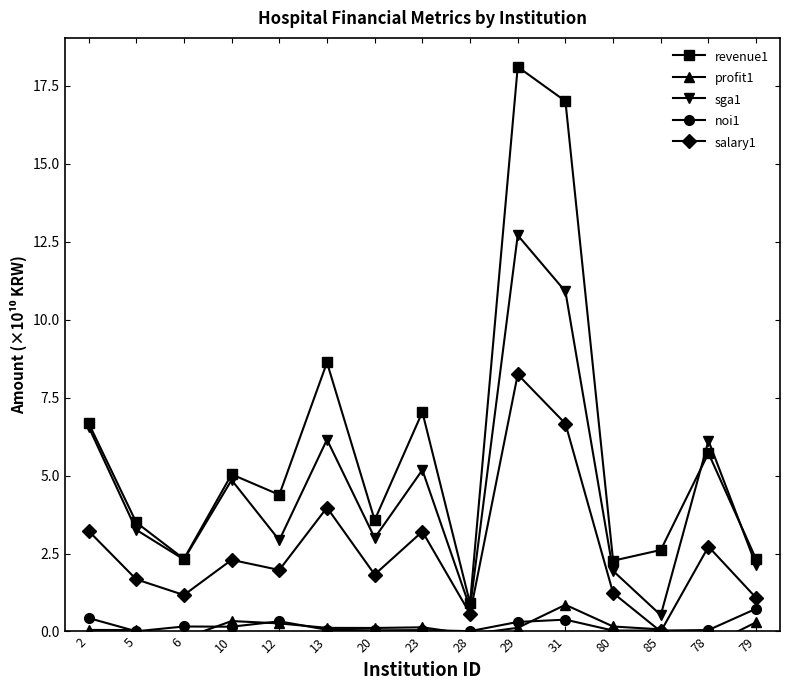

True or false: salary1 and sga1 intersect in this chart.

False